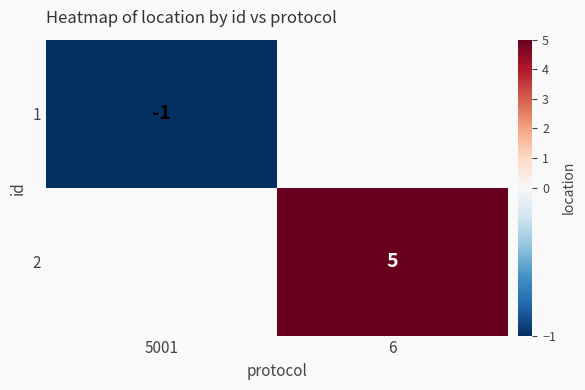

Which label corresponds to the smallest value in the chart?

5001